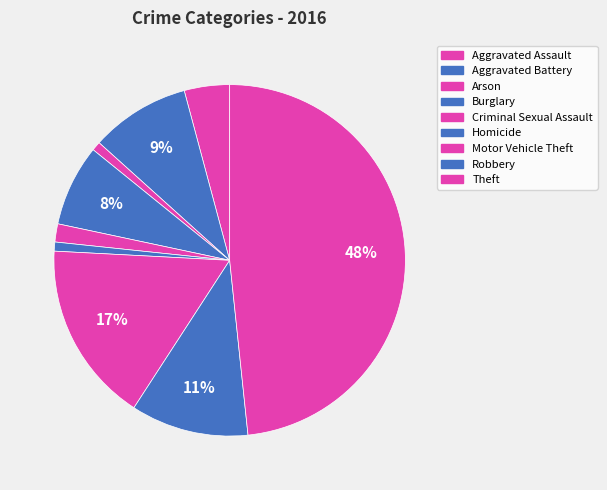

What portion of the pie excludes Aggravated Assault?

95.8%